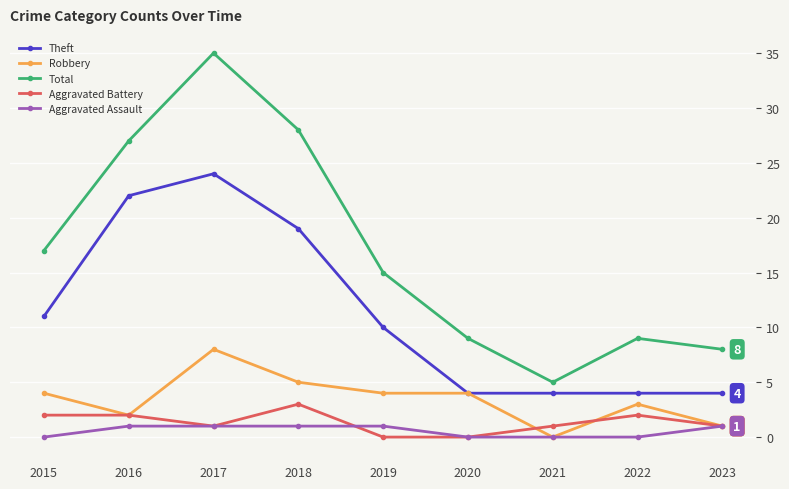

Which series has the largest total across all categories?

Total